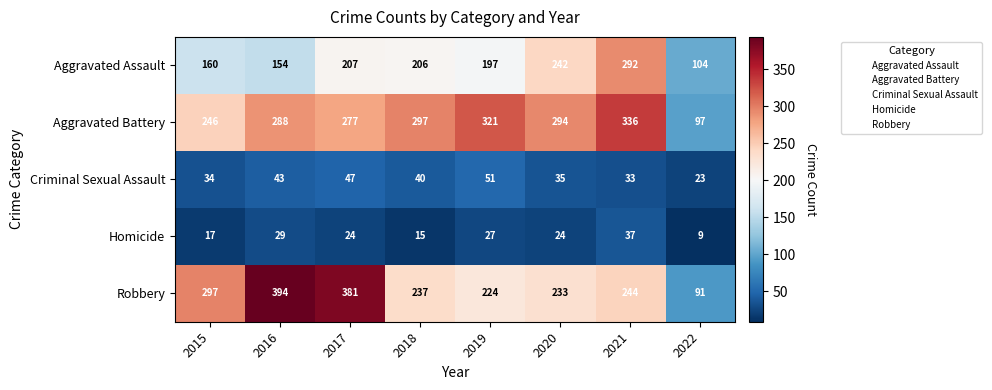

Where does the Homicide series first go above 24?

2016